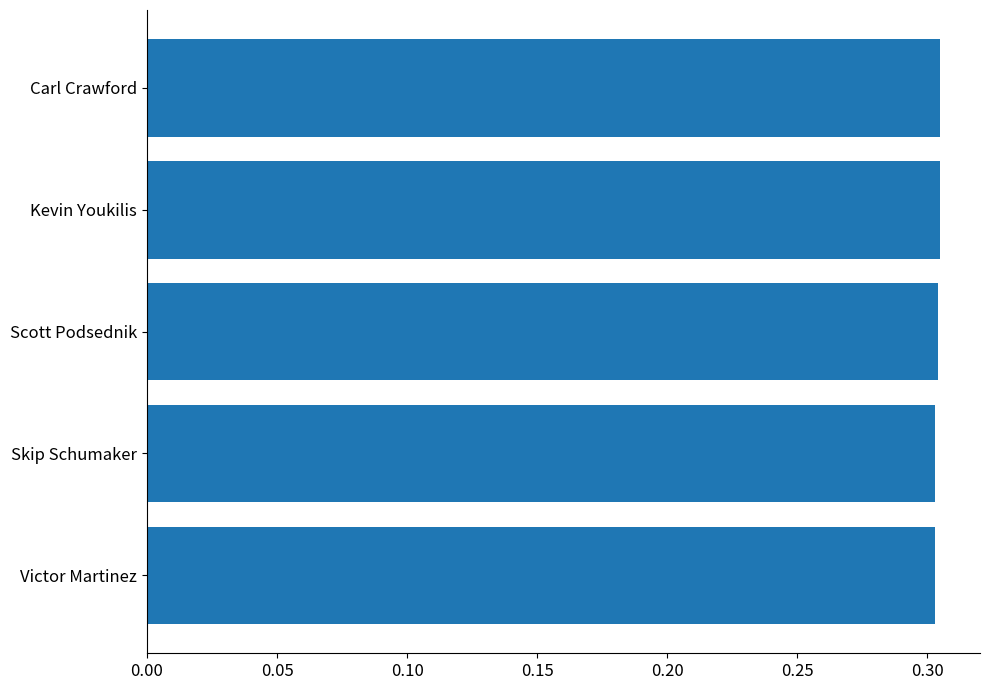

What position from the bottom is Victor Martinez?

1